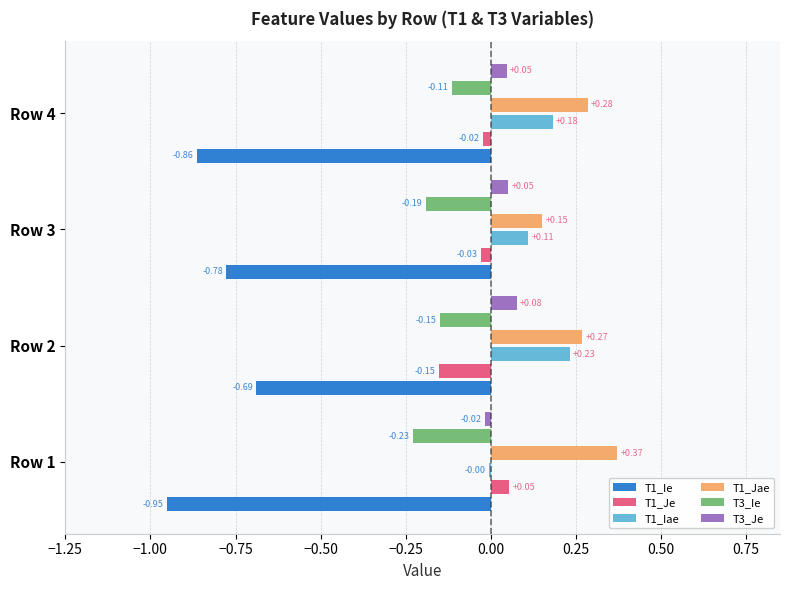

At which label does T1_Iae reach its peak?

Row 2